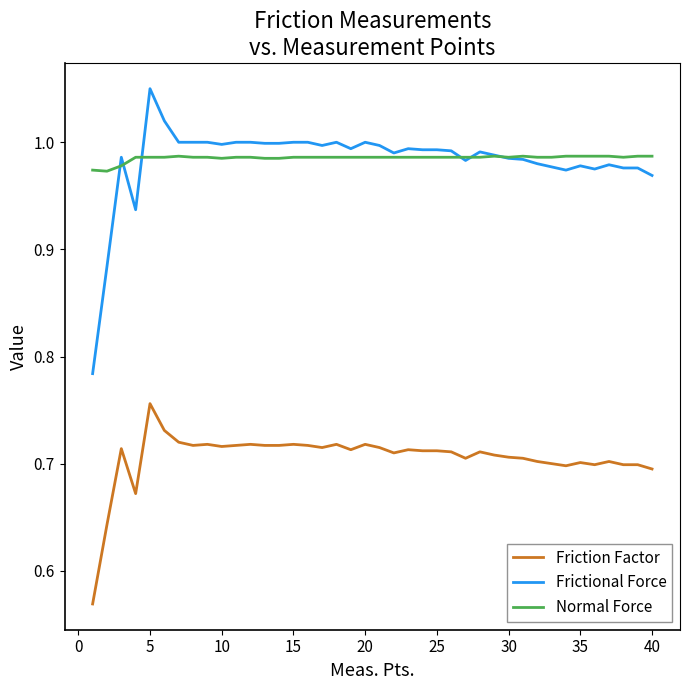

True or false: Normal Force and Friction Factor cross at least once.

False